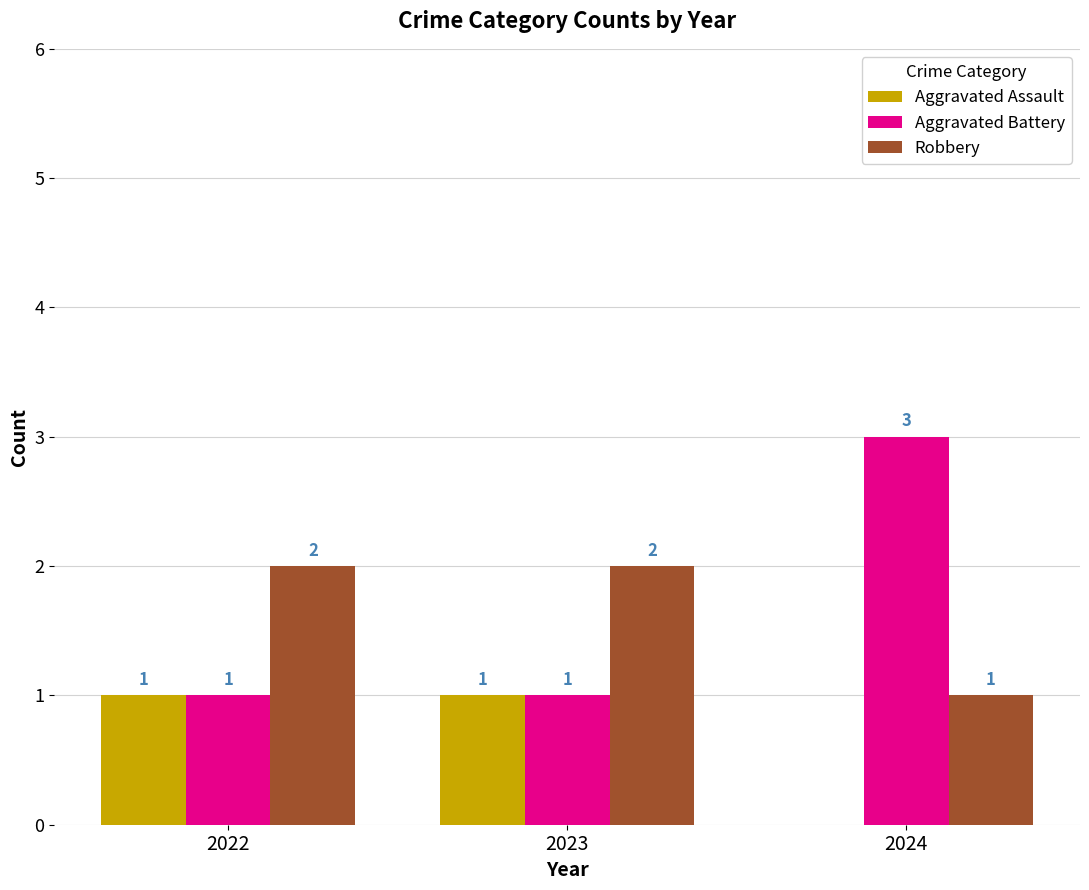

The Aggravated Battery series shows 2 at 2022. True or false?

False